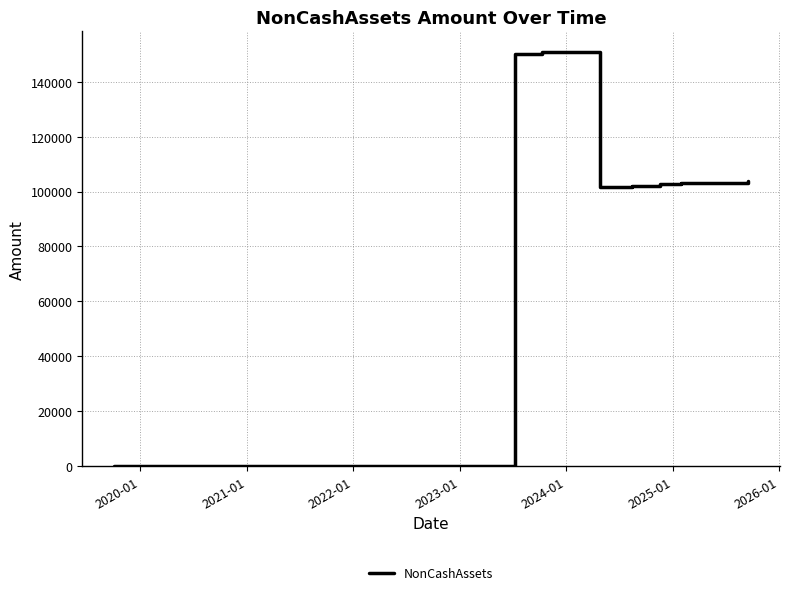

How many distinct data groups are displayed?

1